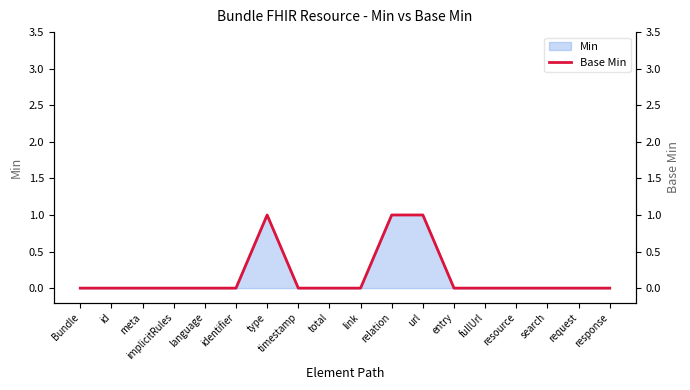

List the labels in order of value, largest first.

type, relation, url, Bundle, id, meta, implicitRules, language, identifier, timestamp, total, link, entry, fullUrl, resource, search, request, response